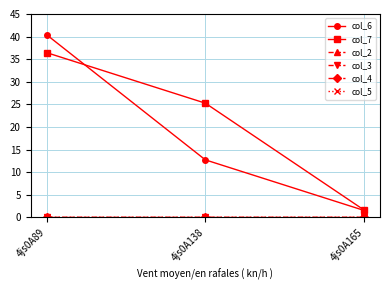

Is this an area chart (filled region under the line)?

No